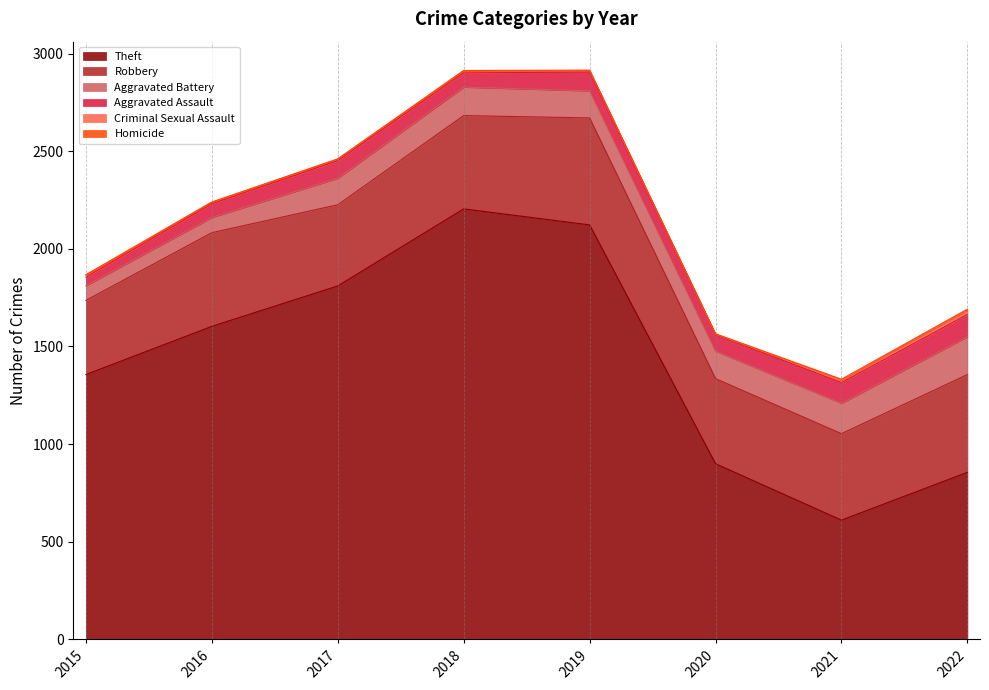

At which label does Theft first exceed 1603?

2017